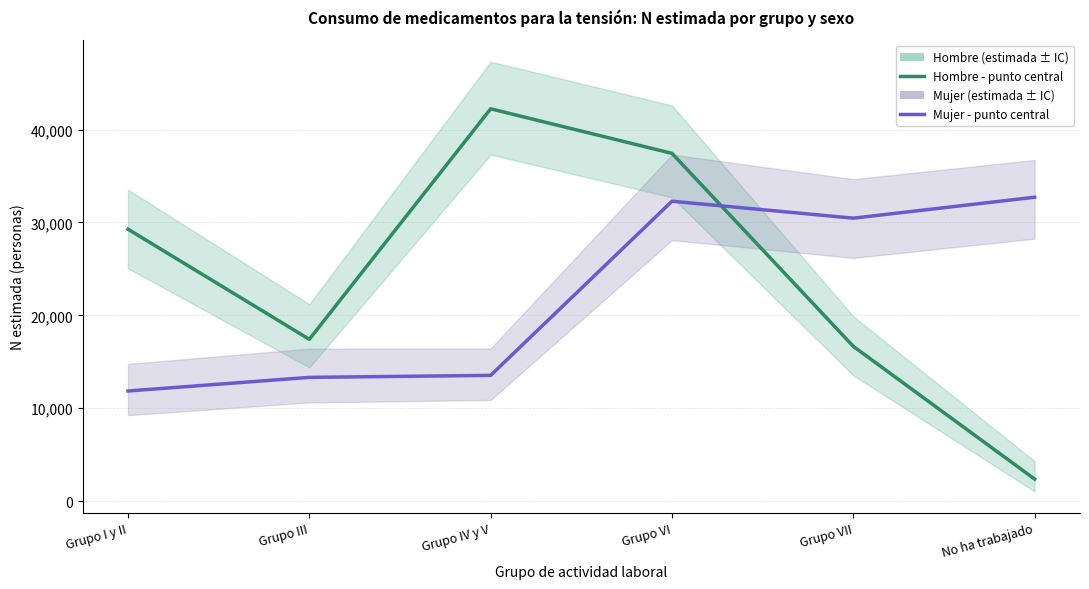

How many values in the Hombre - N estimada series are below 29277?

3